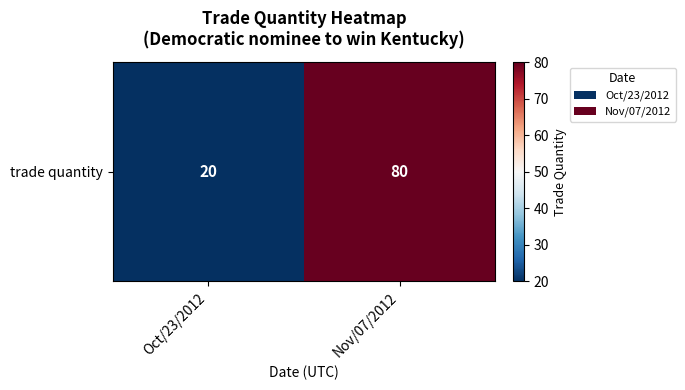

What is the sum of the values at Nov/07/2012 and Oct/23/2012?

100